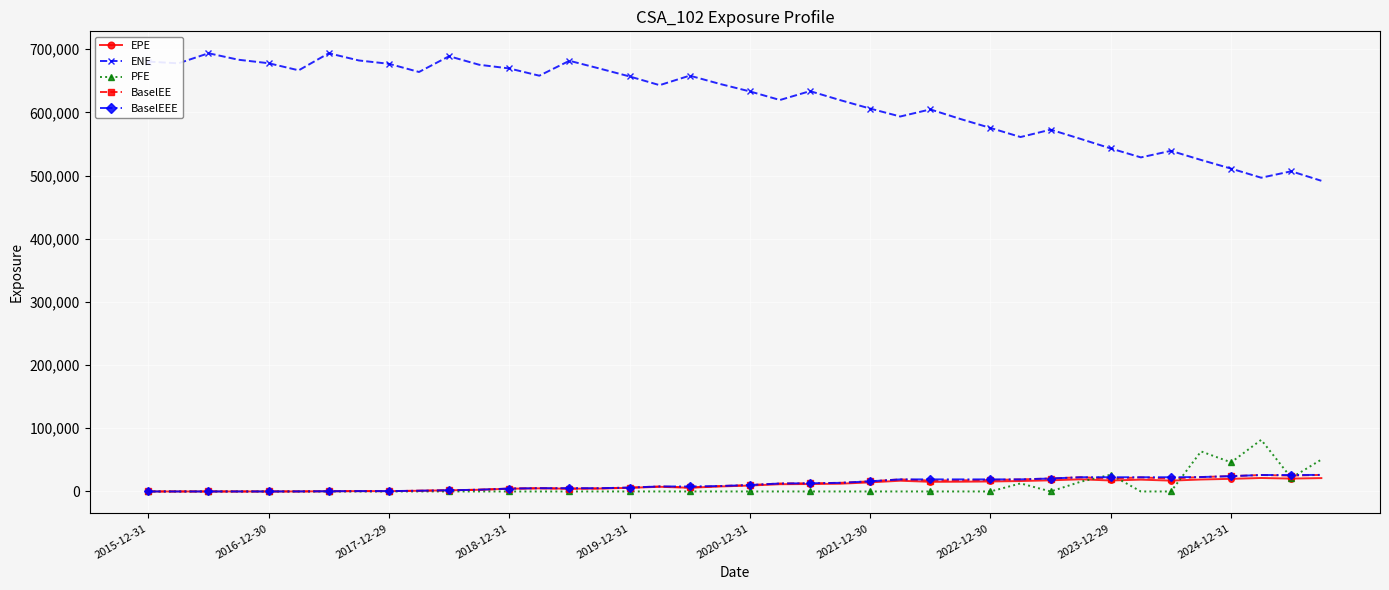

How many data points in EPE are above 9370?

20